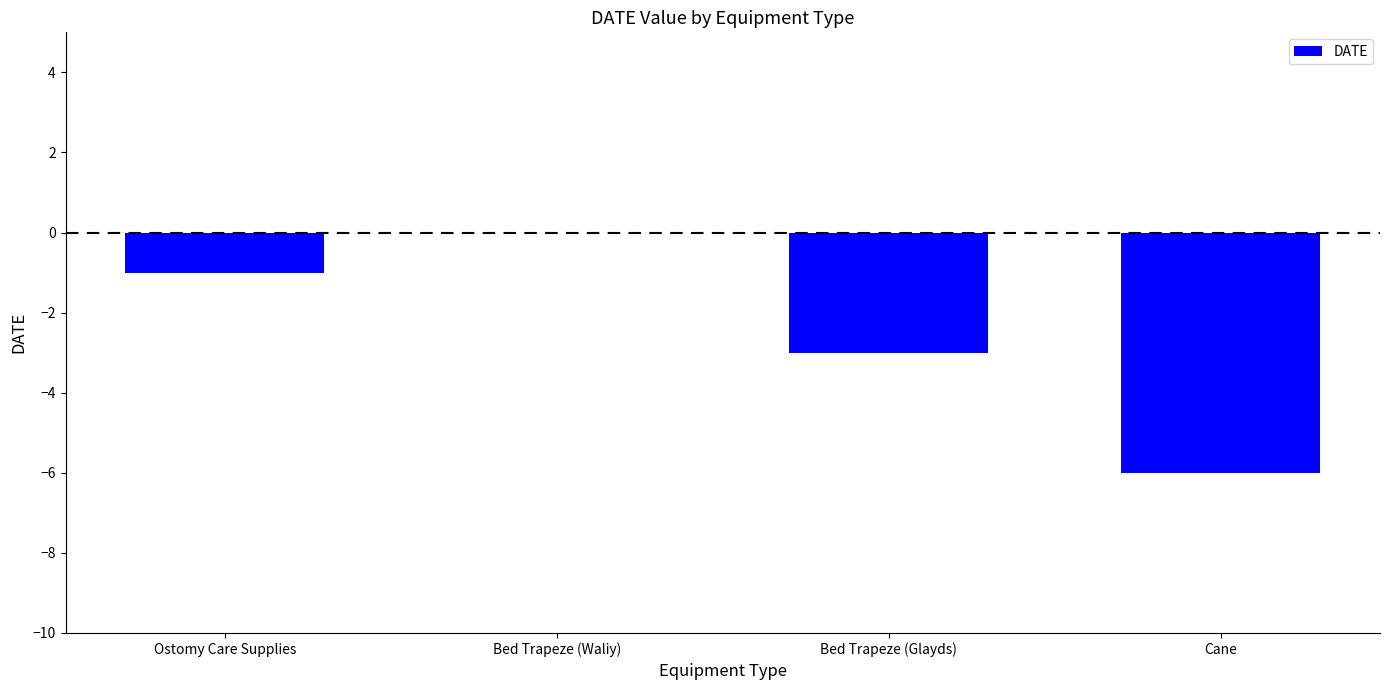

At which category does the chart reach its peak across all series?

Bed Trapeze (Waliy)